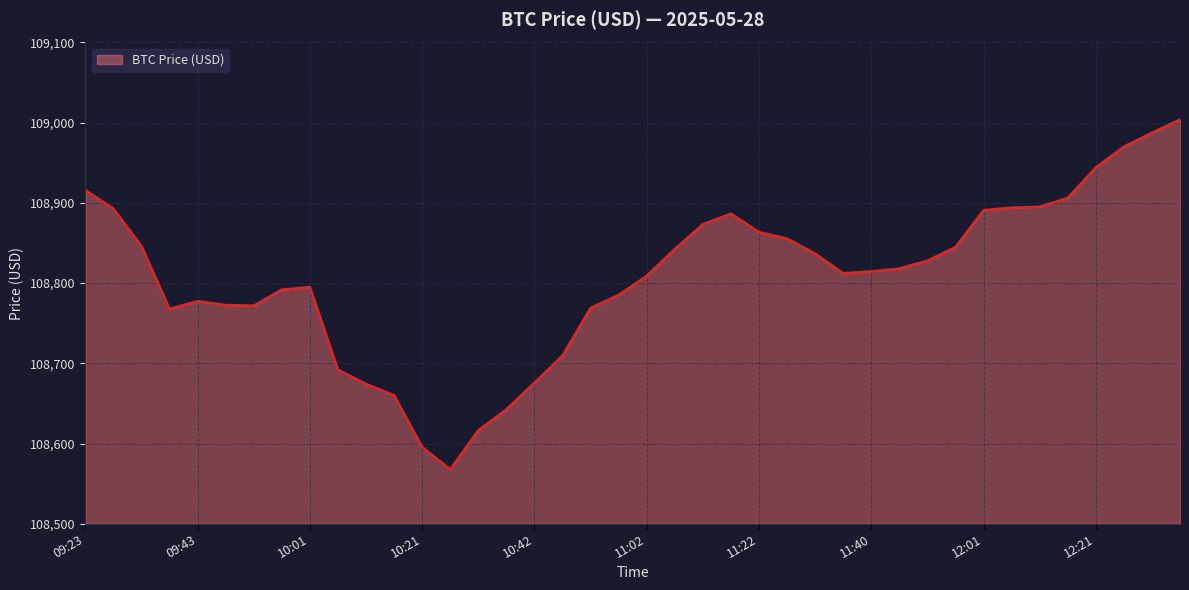

What is the greatest value displayed?

109003.8